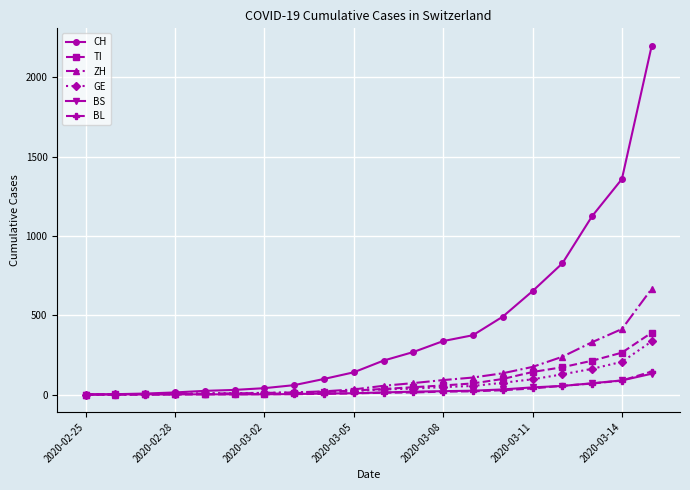

Which series has the largest range (max minus min)?

CH